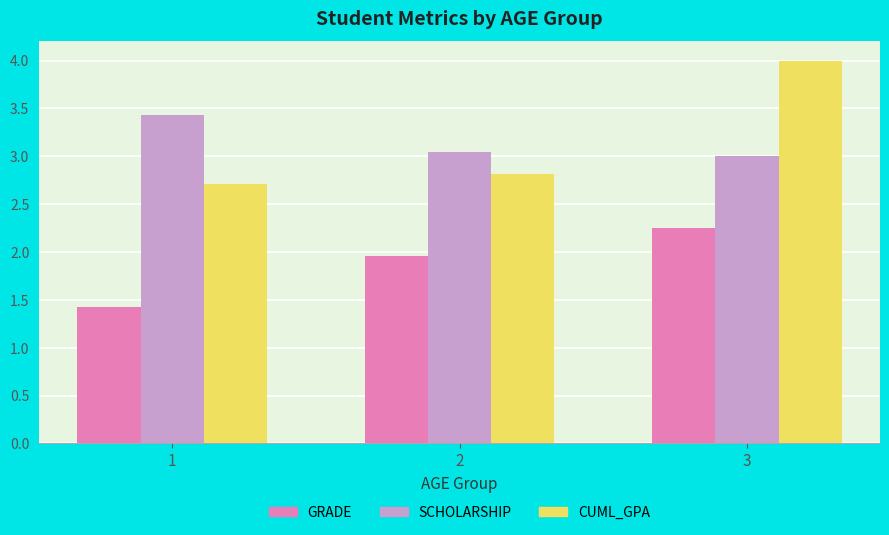

Rank the categories by SCHOLARSHIP value from highest to lowest.

1, 2, 3